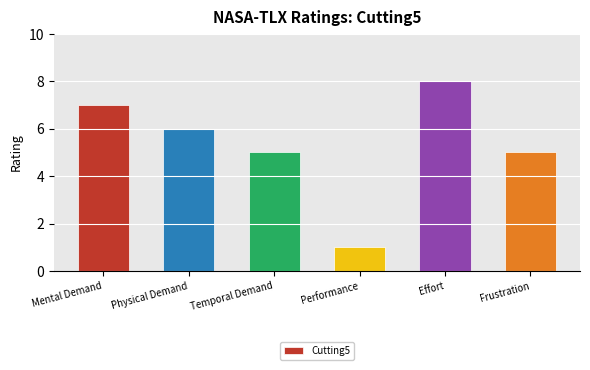

Count the values in the range 5 to 7.

4